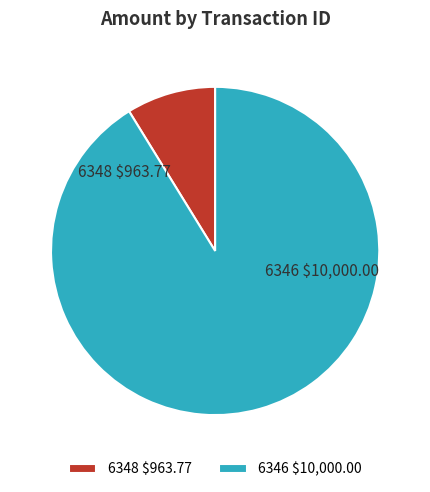

Does any single category account for the majority?

Yes